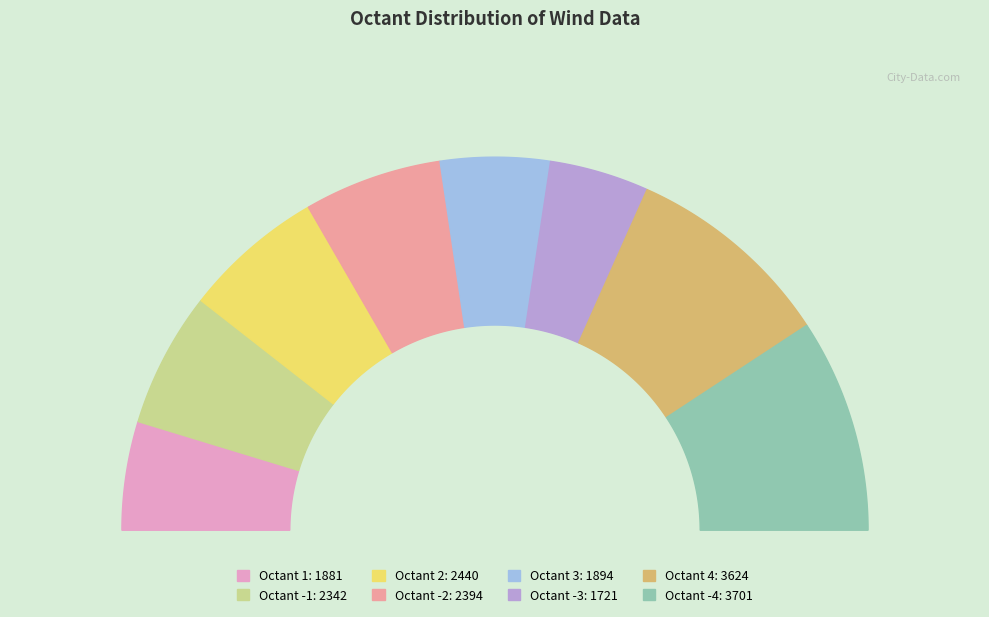

To the nearest percent, what percentage of the pie is -4?

19%